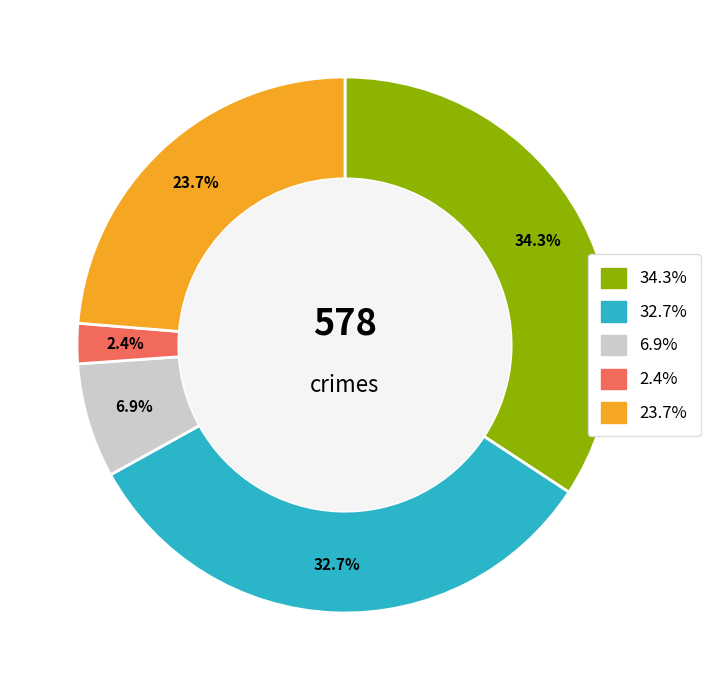

Is there any slice that represents more than half of the pie?

No